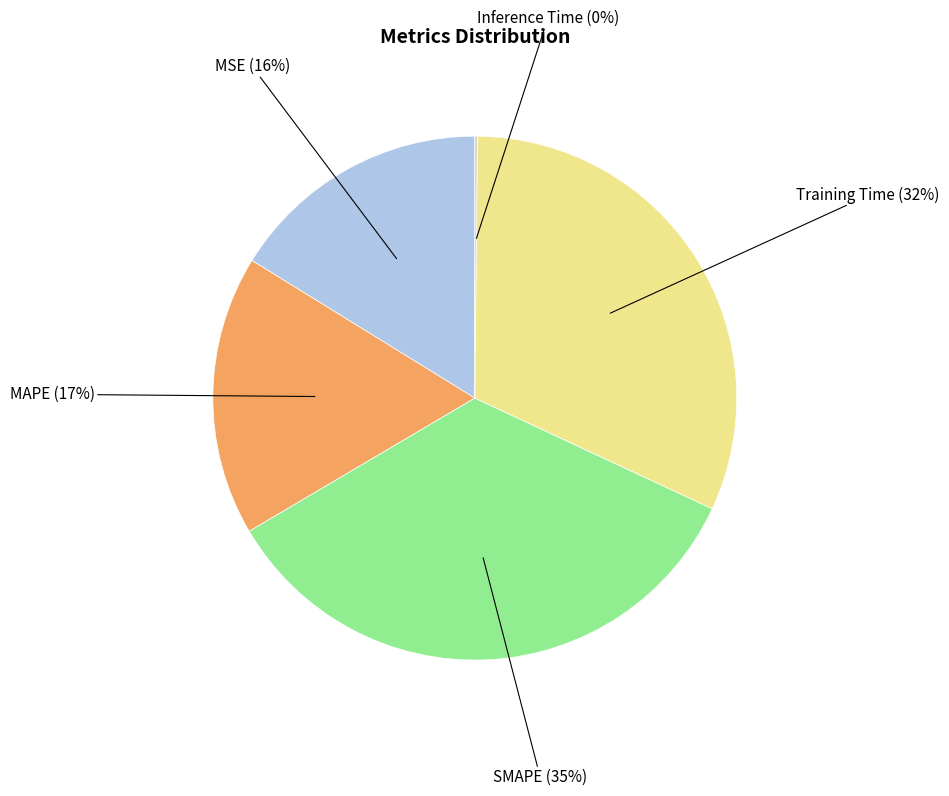

The MAPE slice represents 26% of the pie. True or false?

False